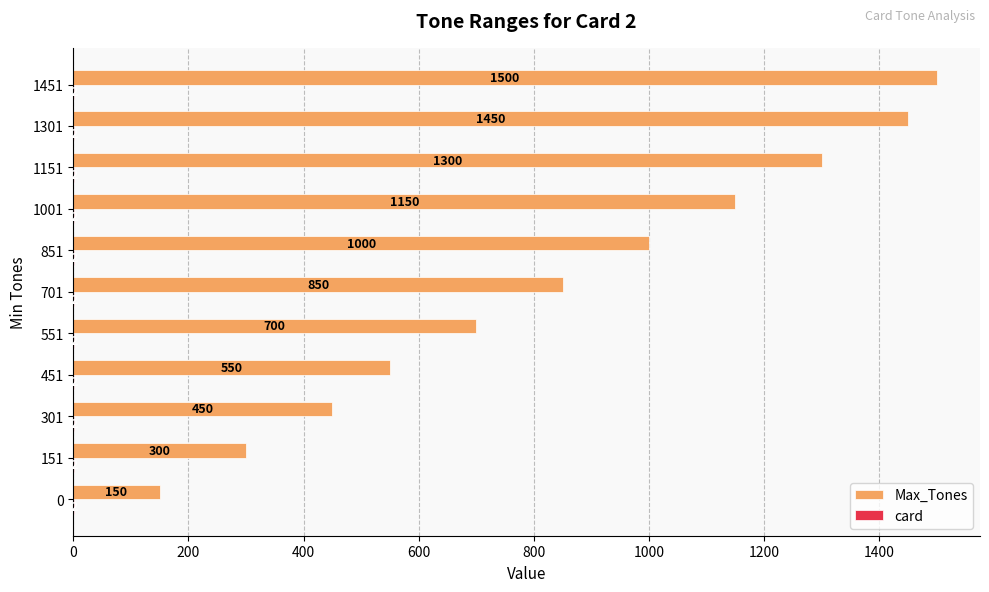

True or false: Max_Tones has a value of 617 at 1151.

False